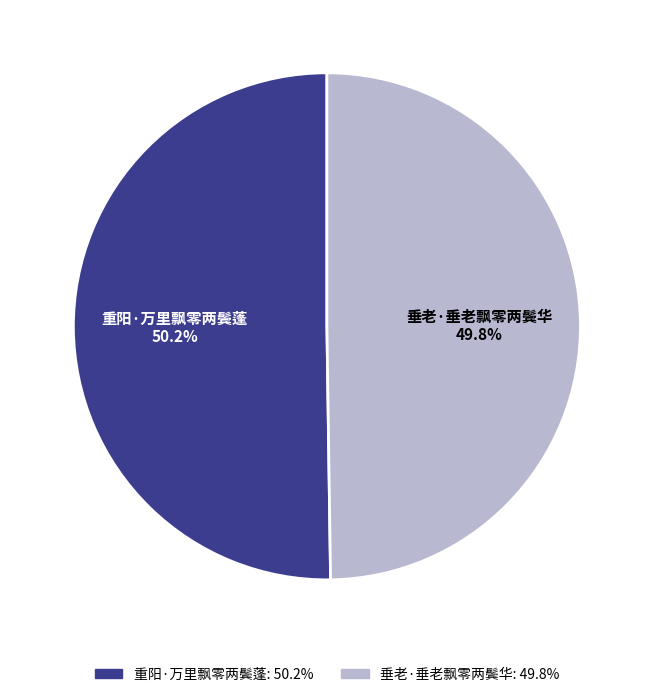

What percentage is the 重阳·万里飘零两鬓蓬 slice, to the nearest percent?

50%